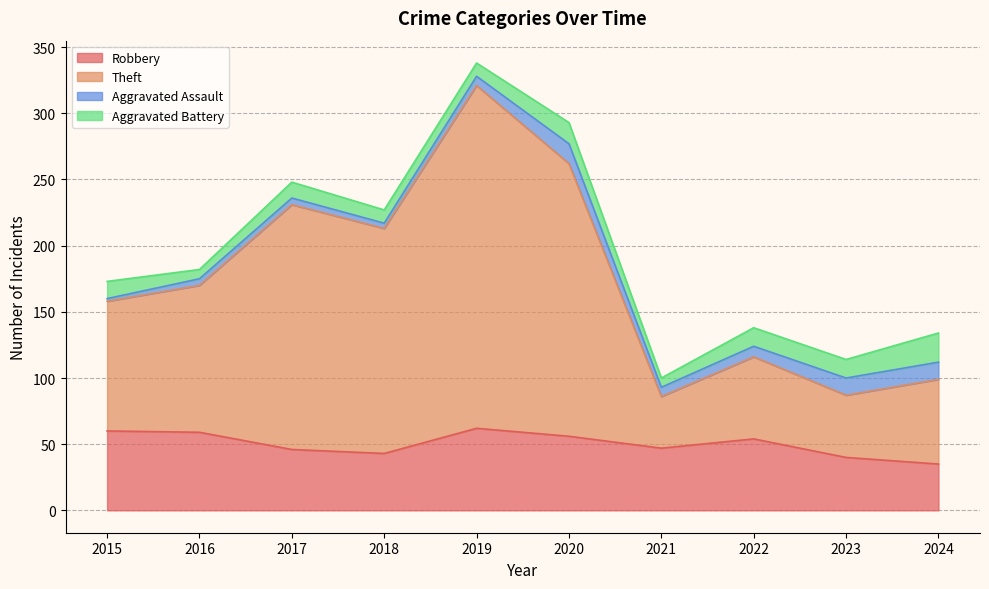

Which series changed the most between 2017 and 2019?

Theft